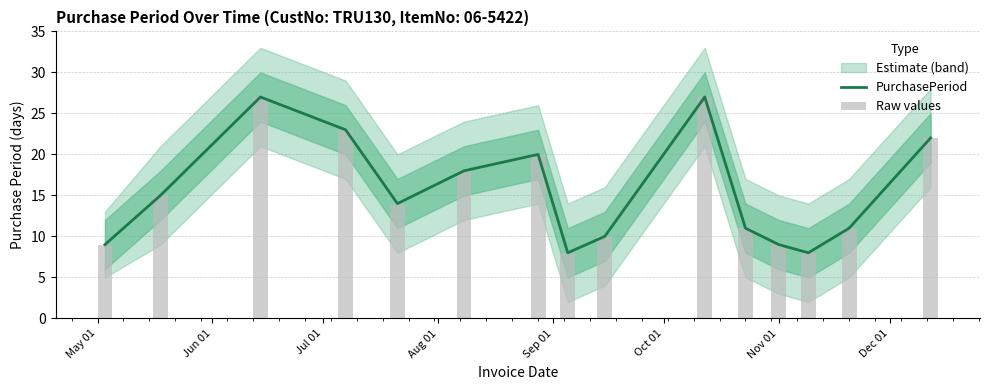

Is it true that PurchasePeriod equals 14 at Dec 01?

False